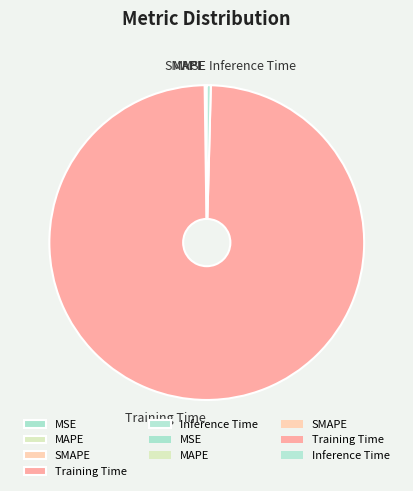

What is the largest slice in the pie chart?

Training Time